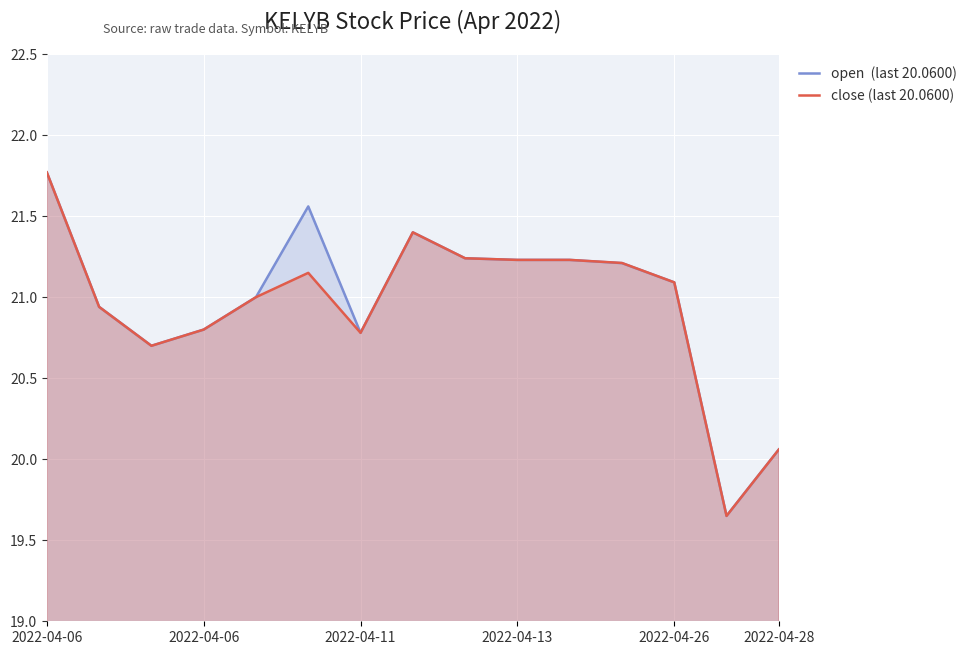

Which series has the largest range (max minus min)?

open  (last 20.0600)